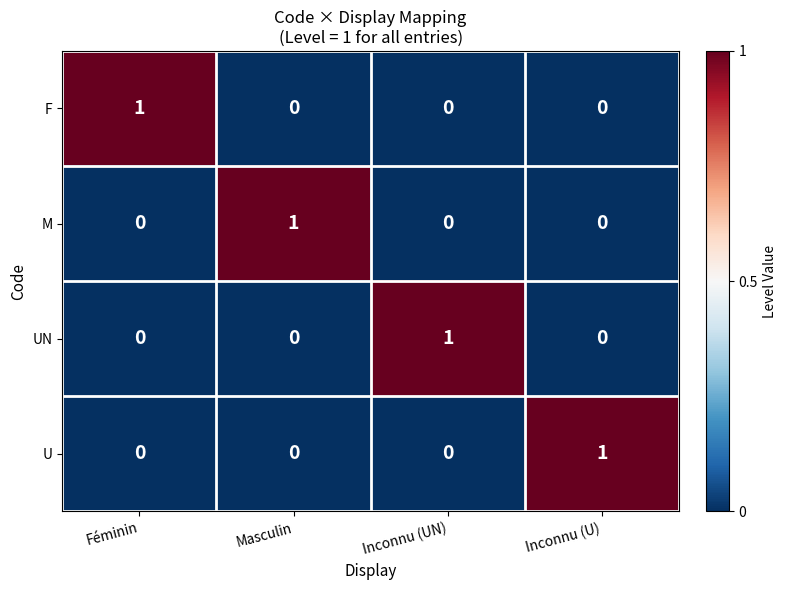

The value of U at Inconnu (U) is 1. True or false?

True